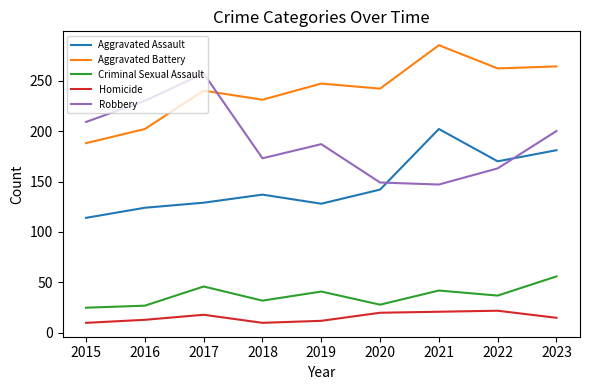

Which series has the largest range (max minus min)?

Robbery